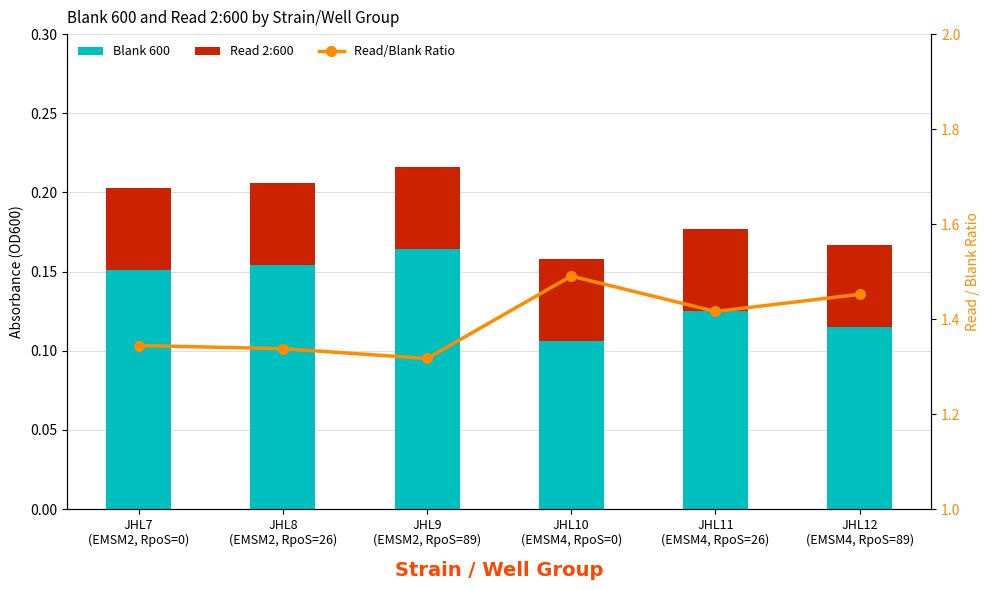

How many groups of bars are there?

6